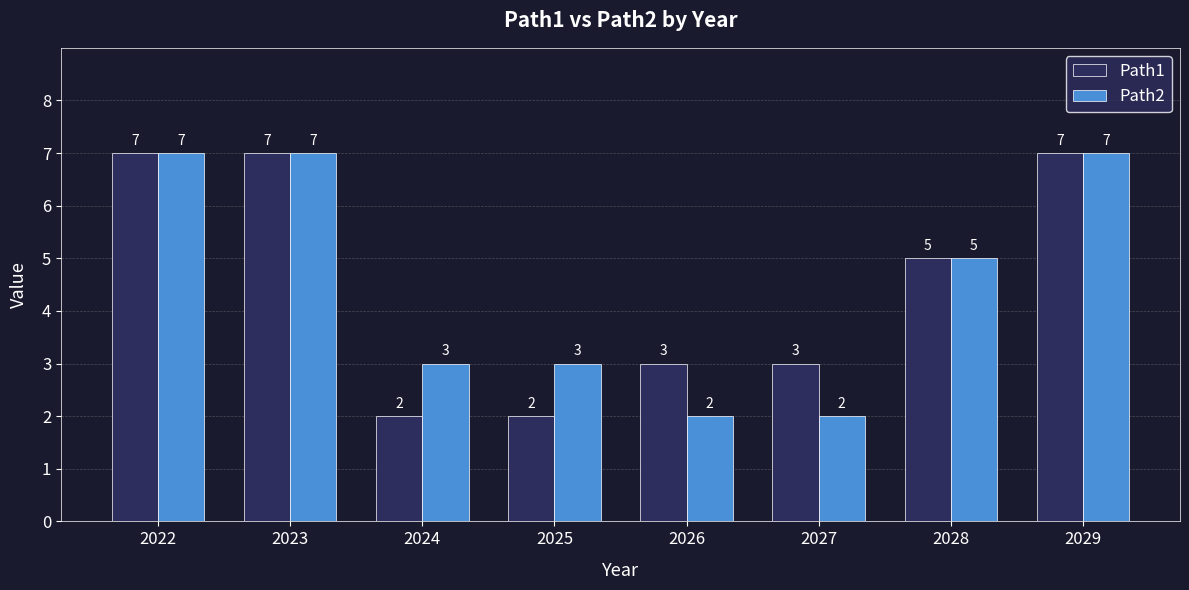

What is the highest value of the Path2 series?

7